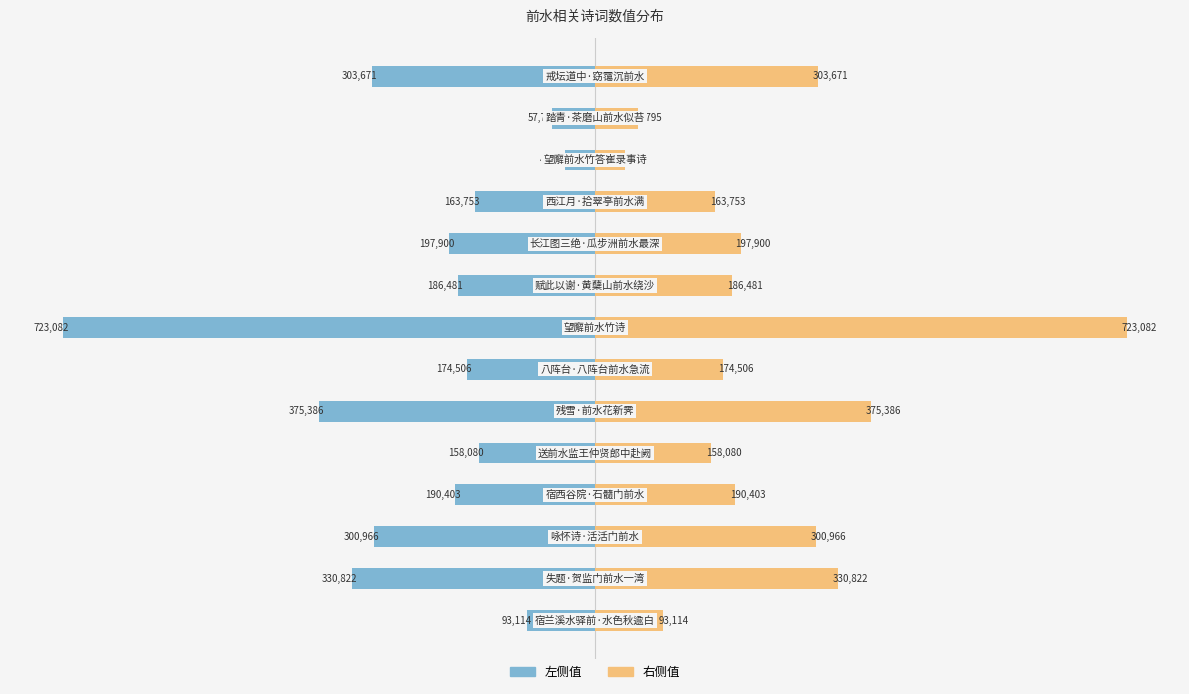

Does the chart contain any negative values?

Yes